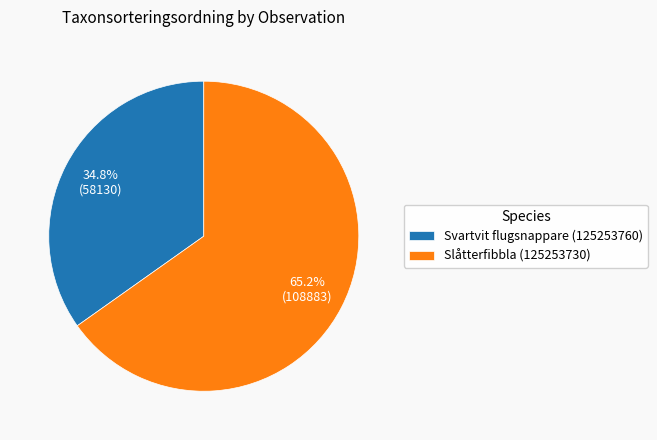

What percentage is NOT represented by Slåtterfibbla (125253730)?

34.8%